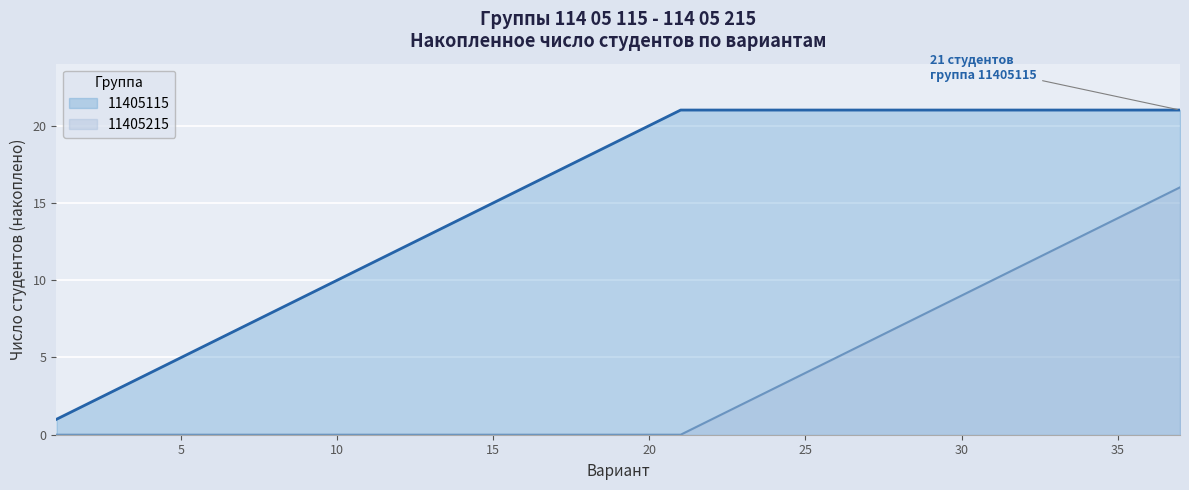

How many series are shown in this chart?

2